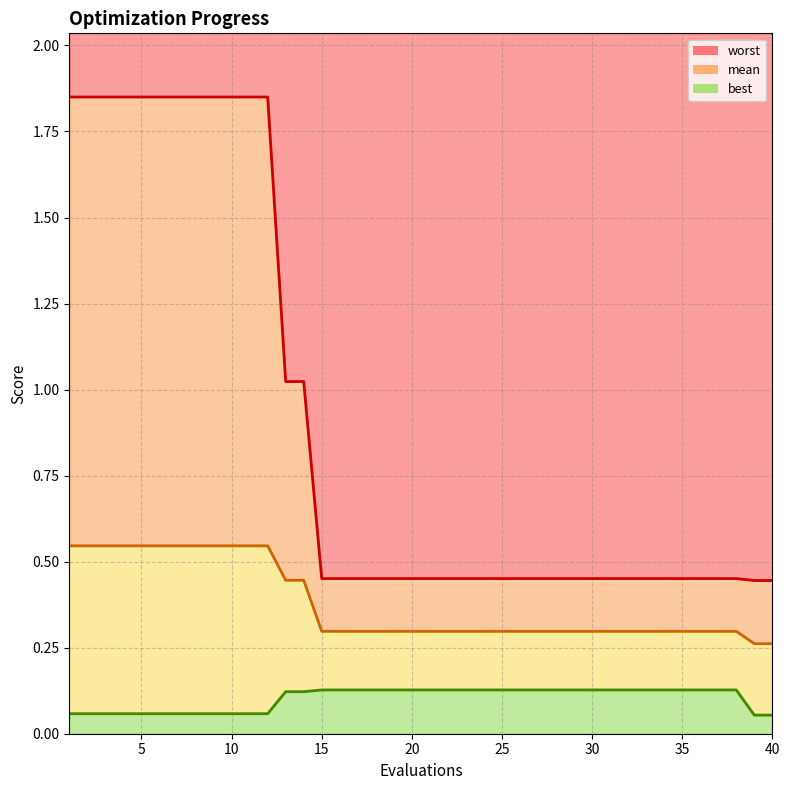

What is the difference between the maximum and minimum values in the mean series?

0.3